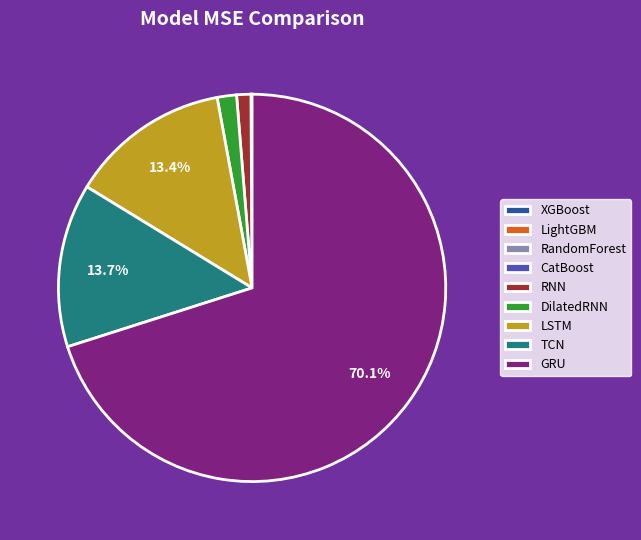

What is the ratio of the value at GRU to the value at LSTM?

5.2